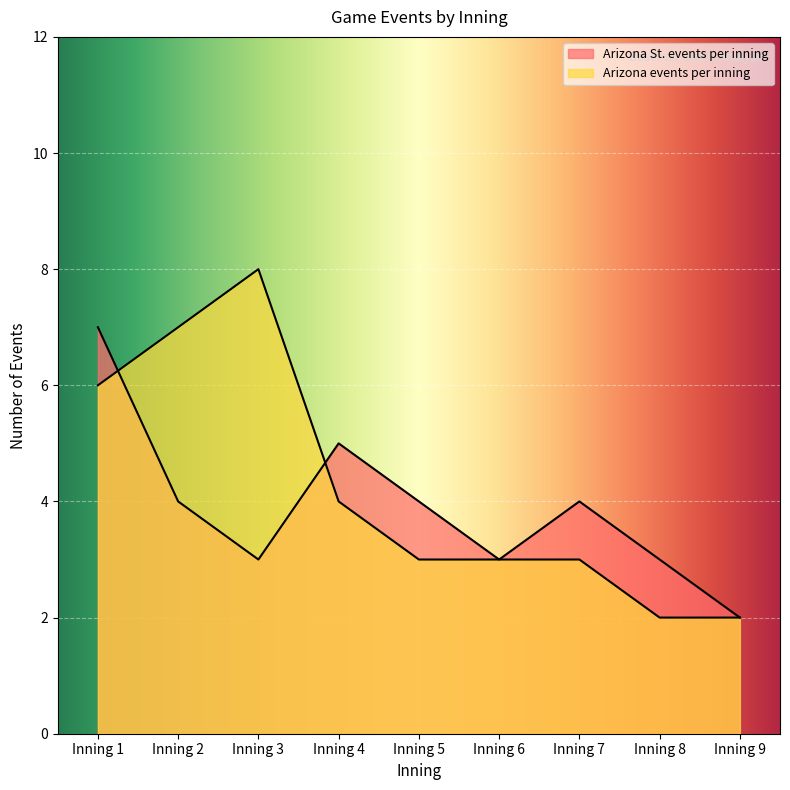

True or false: Arizona events per inning and Arizona St. events per inning cross at least once.

True